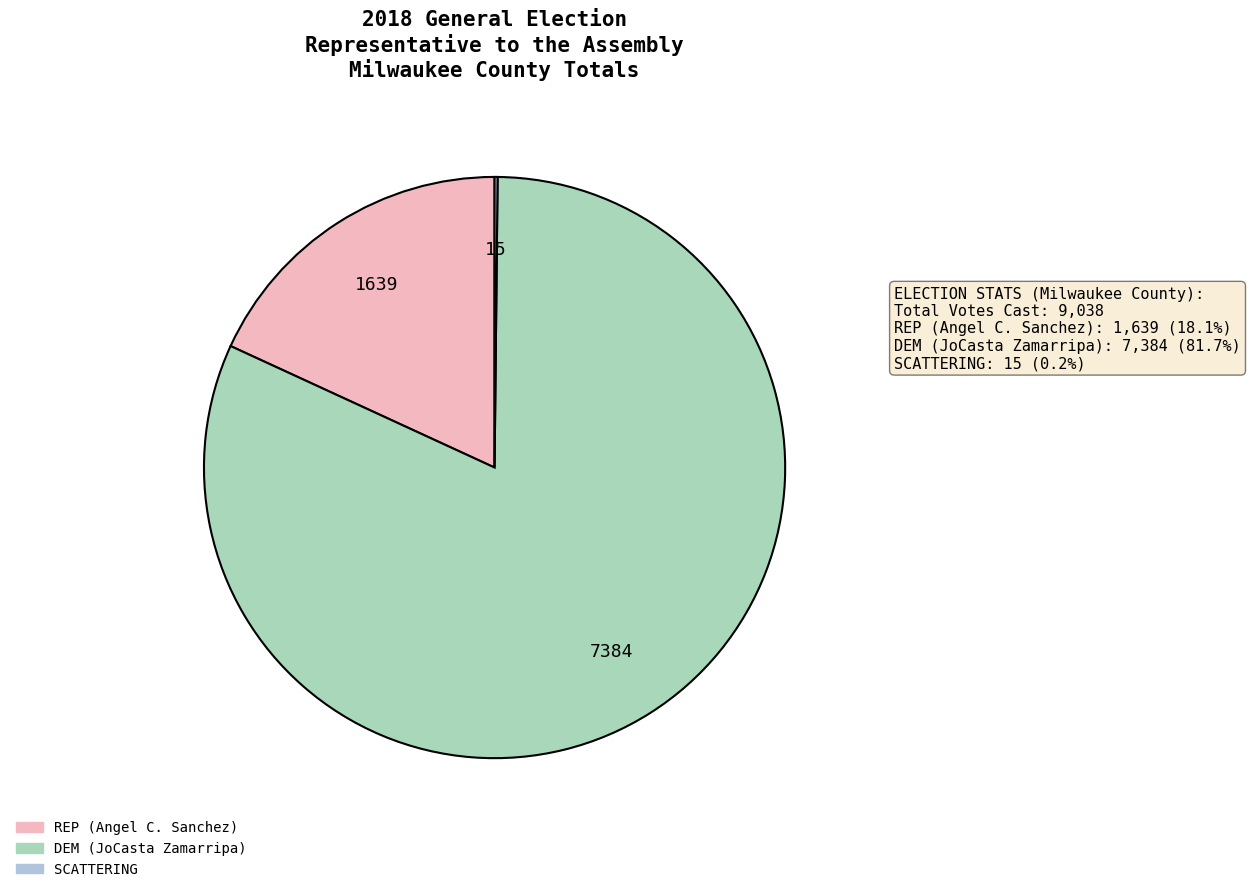

Which slice is the largest?

DEM (JoCasta Zamarripa)